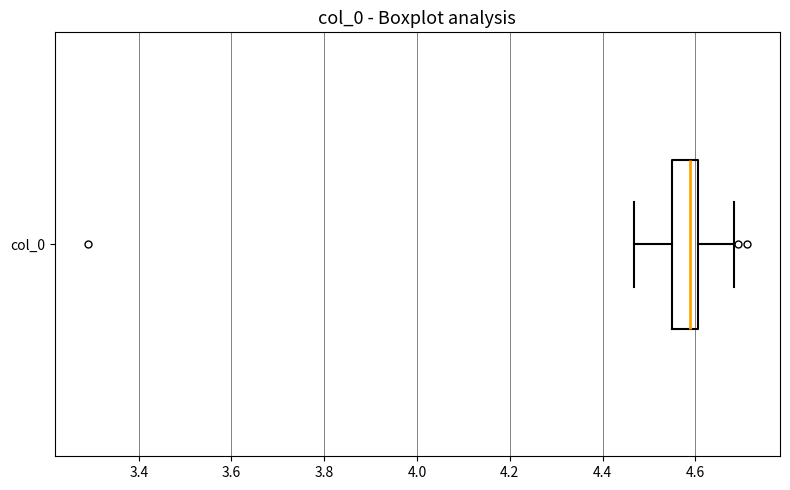

Transcribe this box plot: give where the median line is, the range the box spans, and where the two whiskers end, as read against the x-axis. The values are not printed on the chart, so give them approximately, as read against the axis.

median 4.58, box 4.56 to 4.60, whiskers 4.46 to 4.68